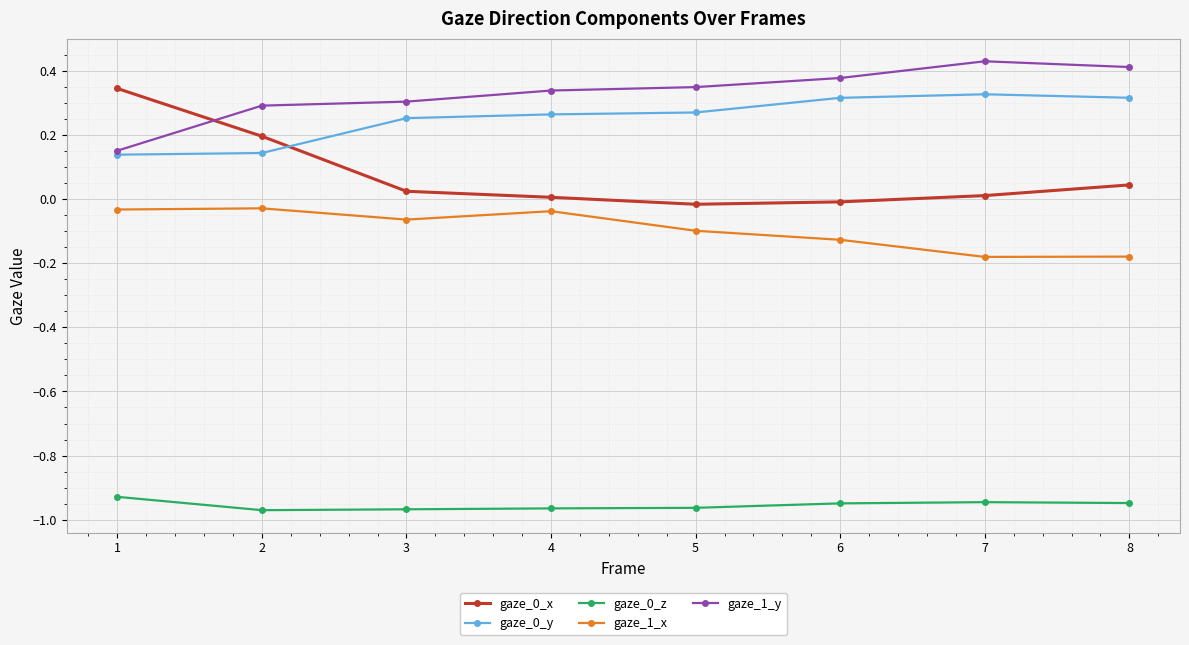

Which series has the largest total across all categories?

gaze_1_y